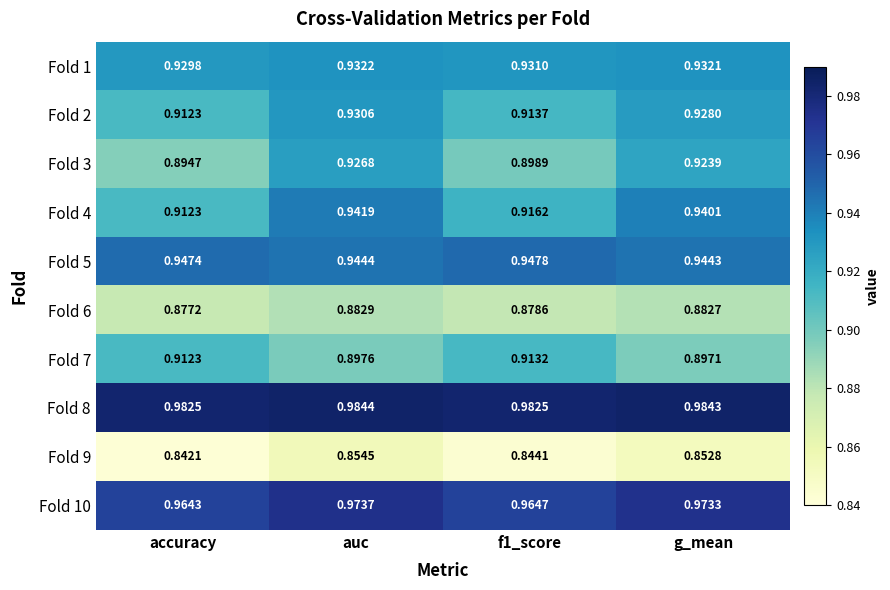

Which label corresponds to the smallest value in the chart?

accuracy